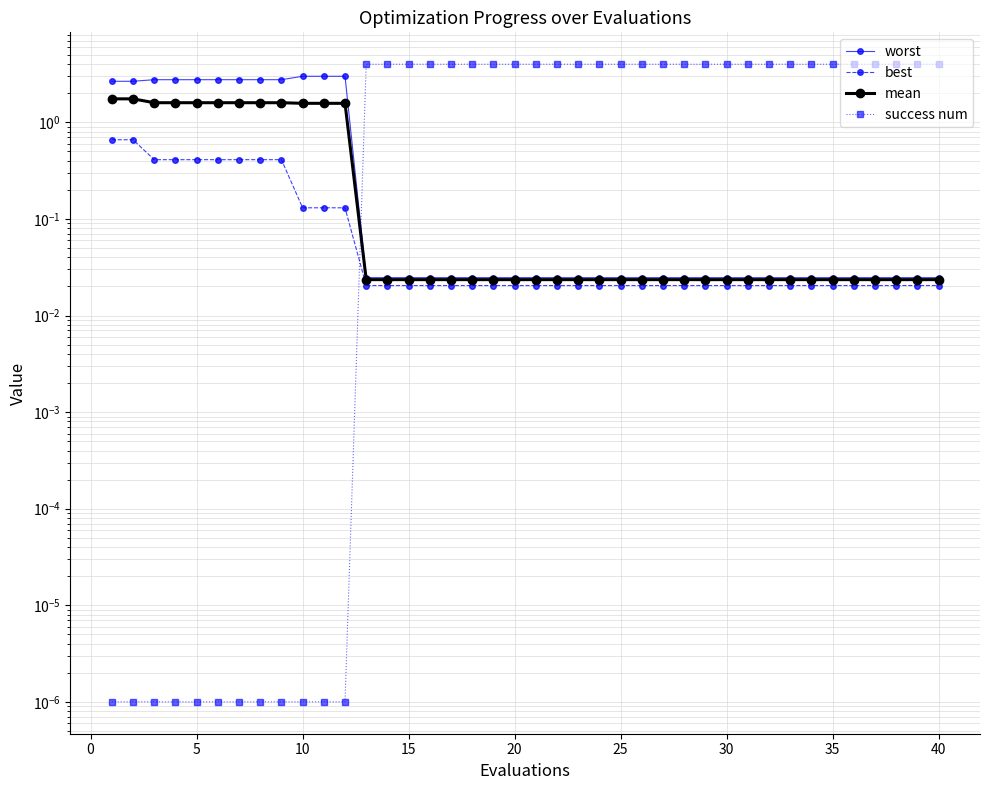

Count the number of data series in this chart.

4